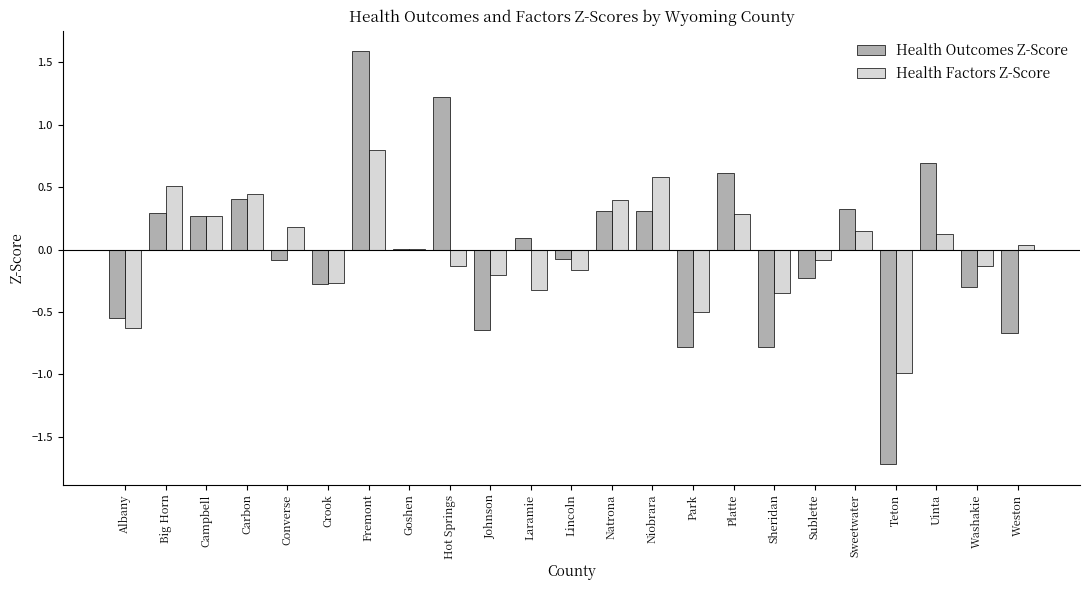

What are all the series names shown in the legend?

Health Outcomes Z-Score, Health Factors Z-Score